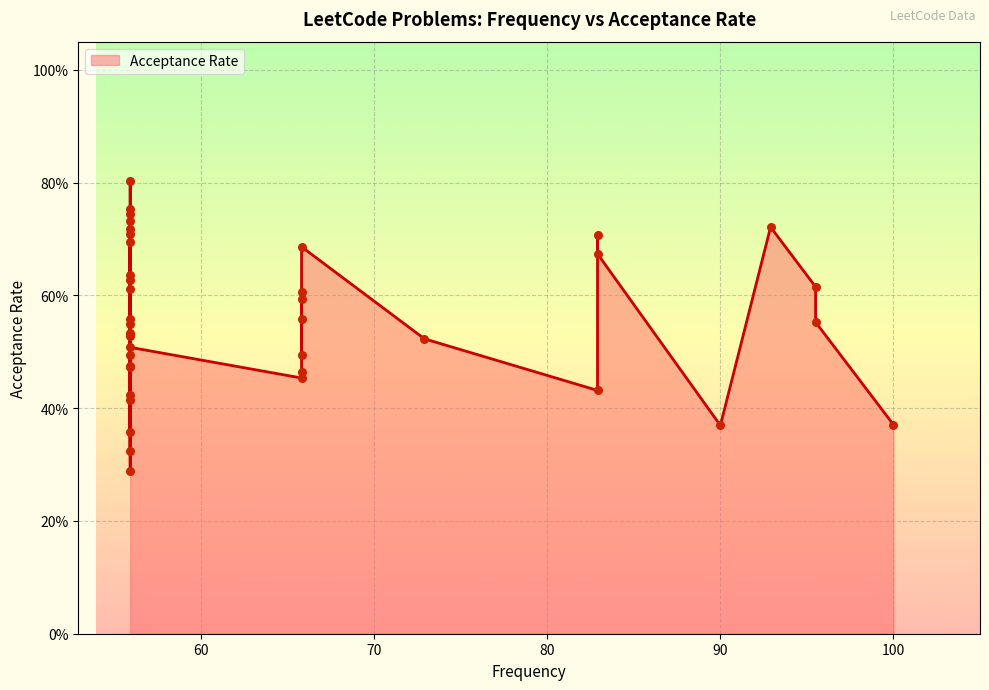

What is the change in value from 65.8 to 55.9?

+0.3